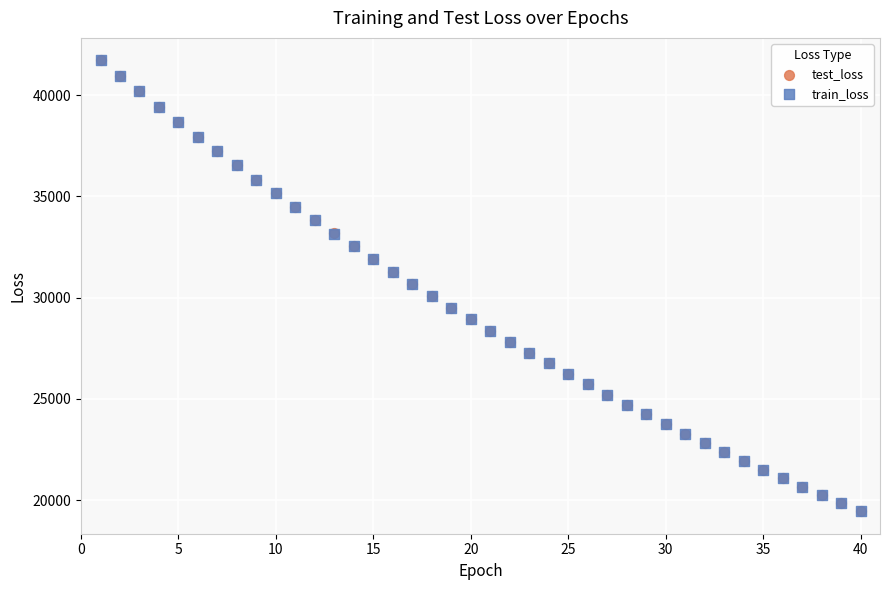

Which series has the largest Y range (max minus min)?

test_loss